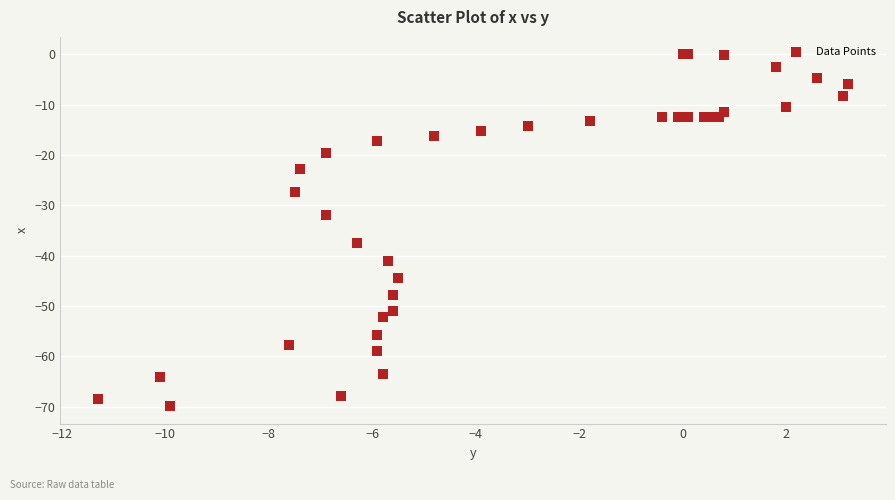

What Y value in the scatter plot is closest to -34?

-31.9